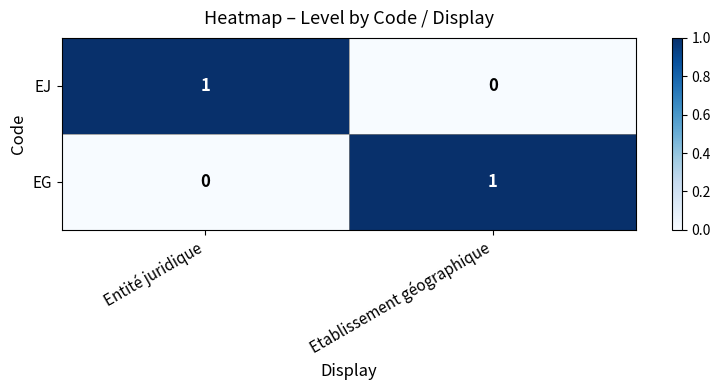

Reading left to right, extract all data points from this chart.

EJ: Entité juridique=1	Etablissement géographique=0
EG: Entité juridique=0	Etablissement géographique=1